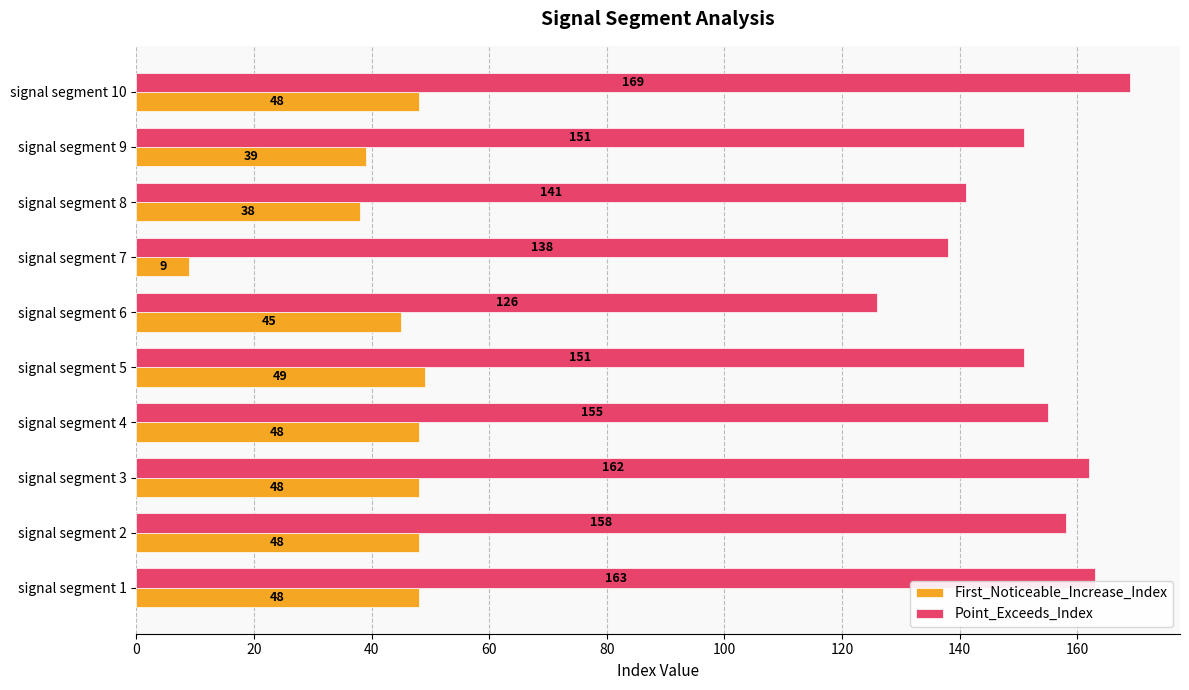

What is the average value of the Point_Exceeds_Index series?

151